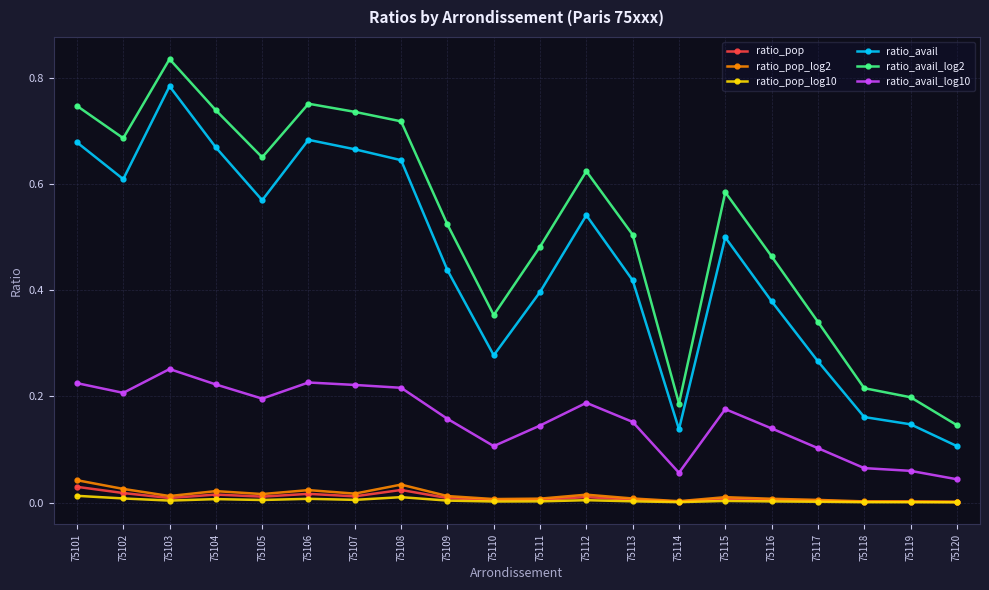

Between 75110 and 75114, which series saw the biggest shift?

ratio_avail_log2